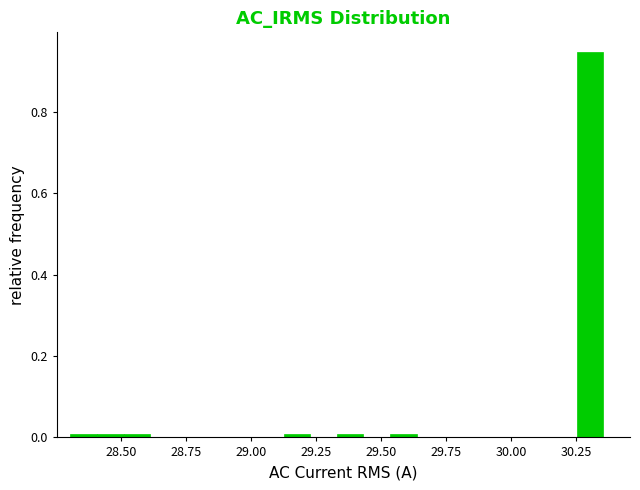

Read against the x-axis, roughly where is the centre of the tallest bar?

30.30